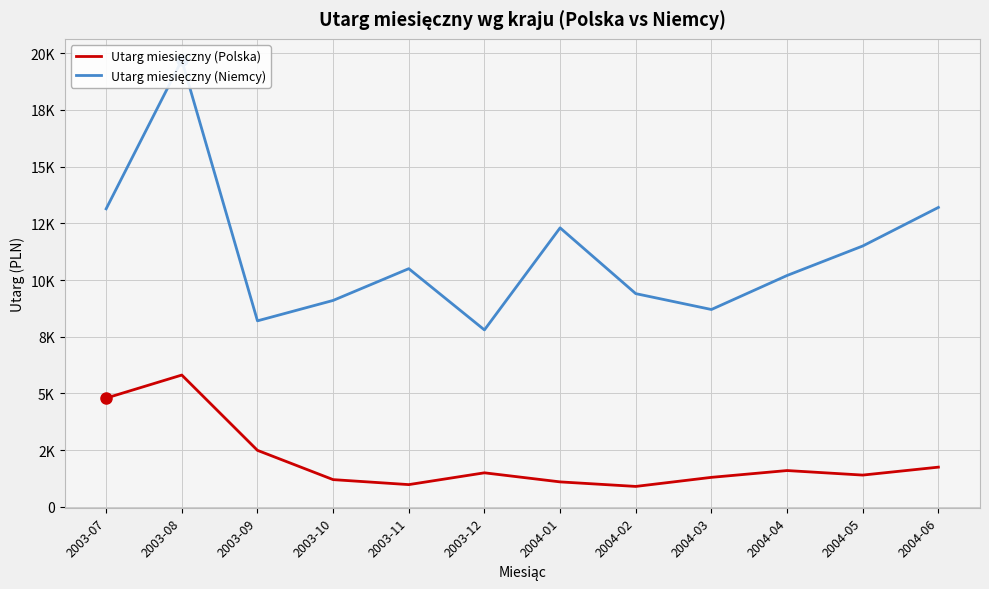

What position from the left is 2004-02?

8